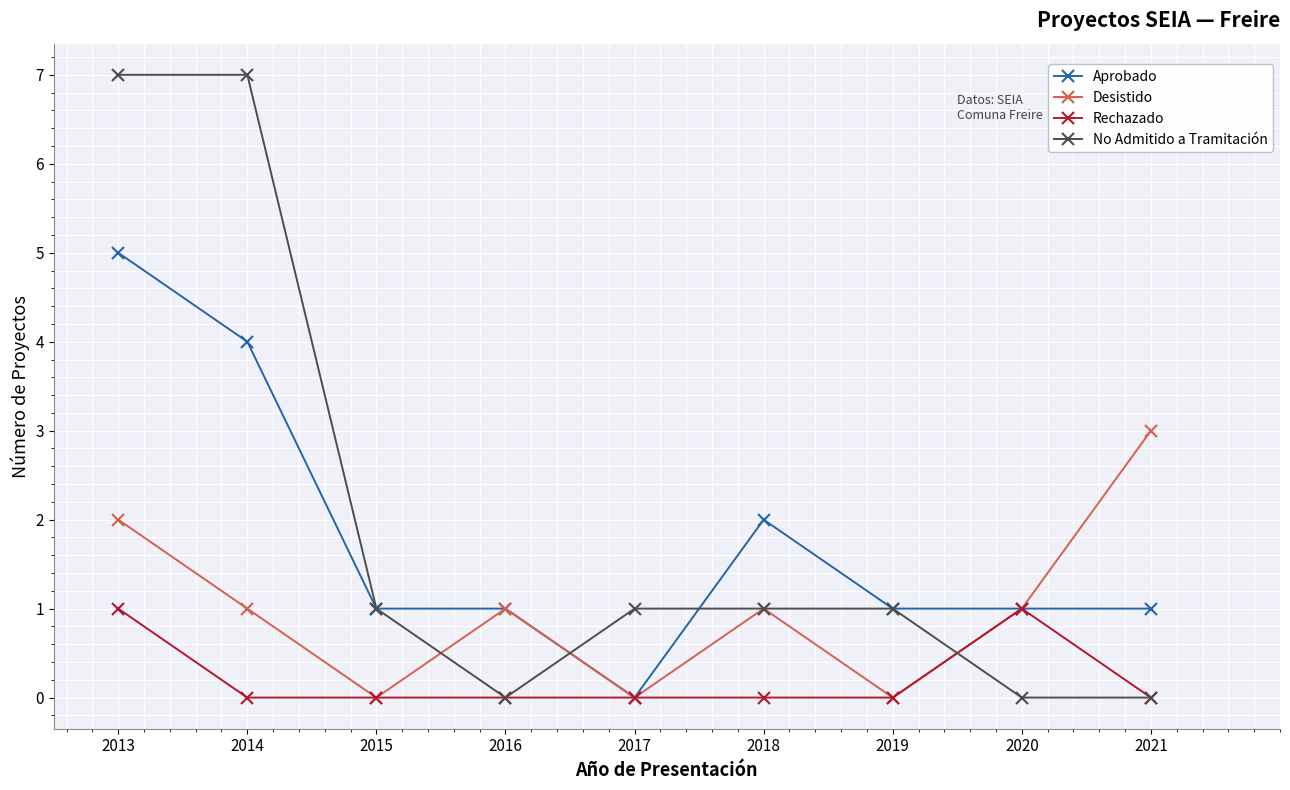

At which category does Desistido reach its first local peak?

2016